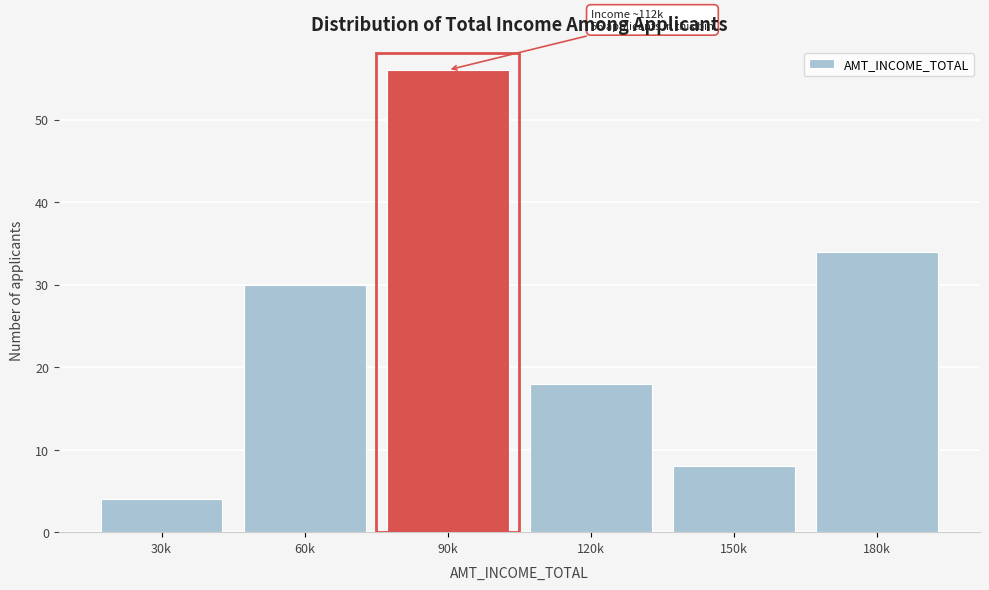

Reading left to right, list all the values displayed in this chart.

30k=4	60k=30	90k=56	120k=18	150k=8	180k=34